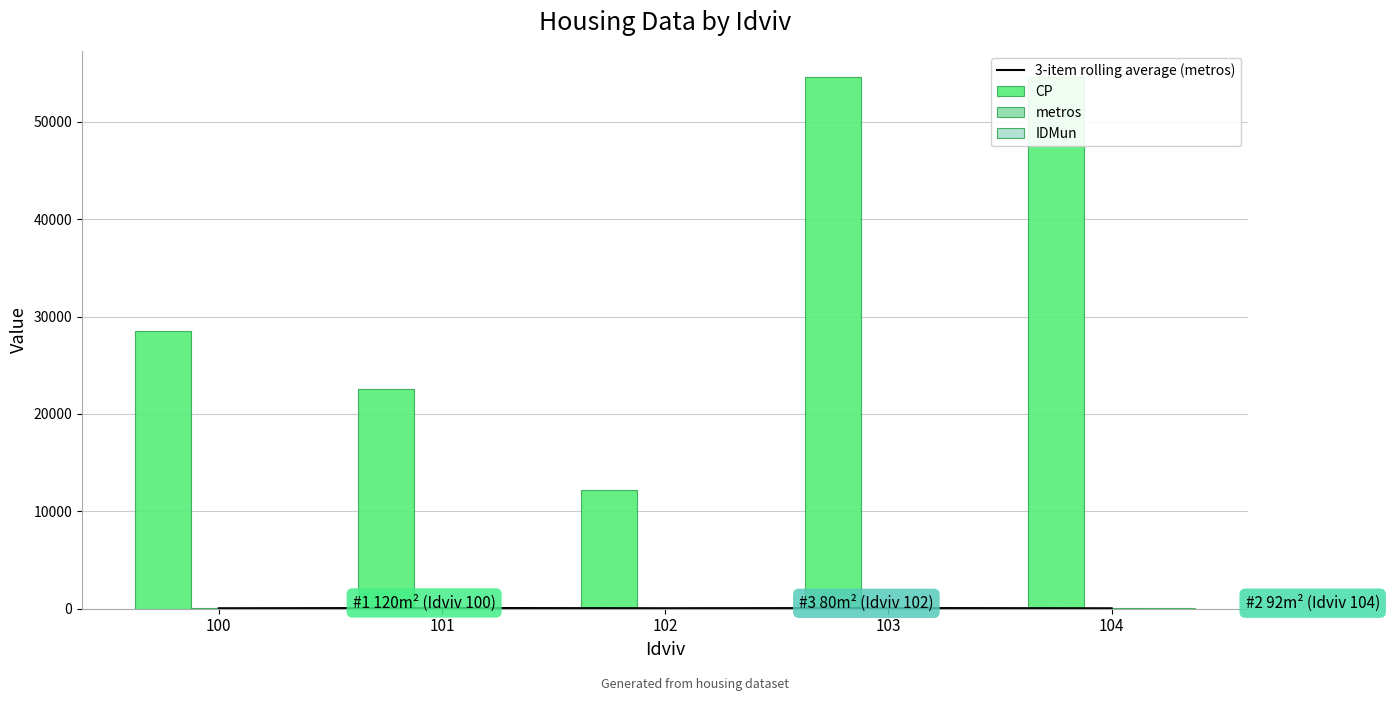

Does the chart contain any negative values?

No